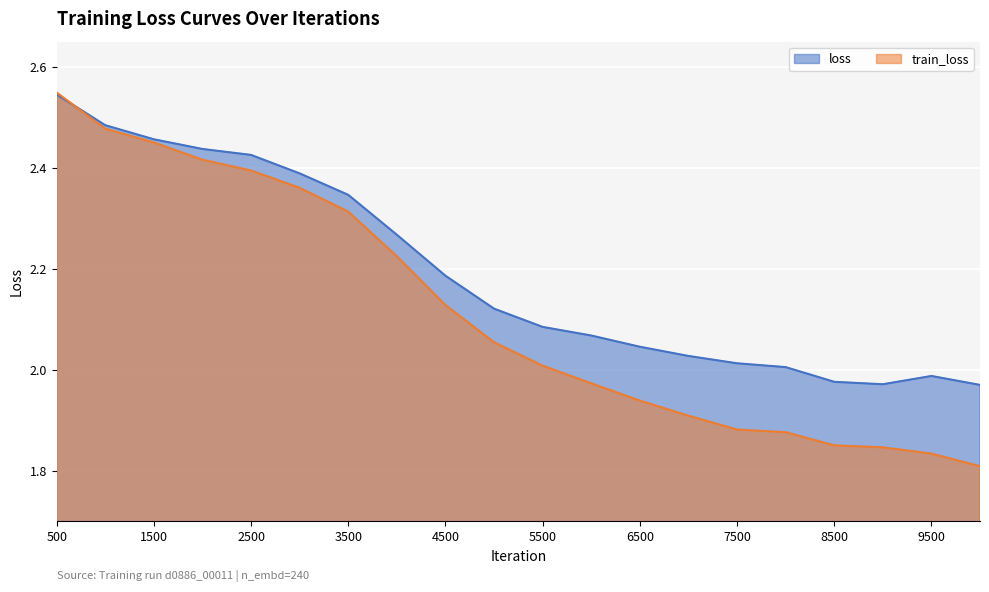

What is the highest value of the loss series?

2.5